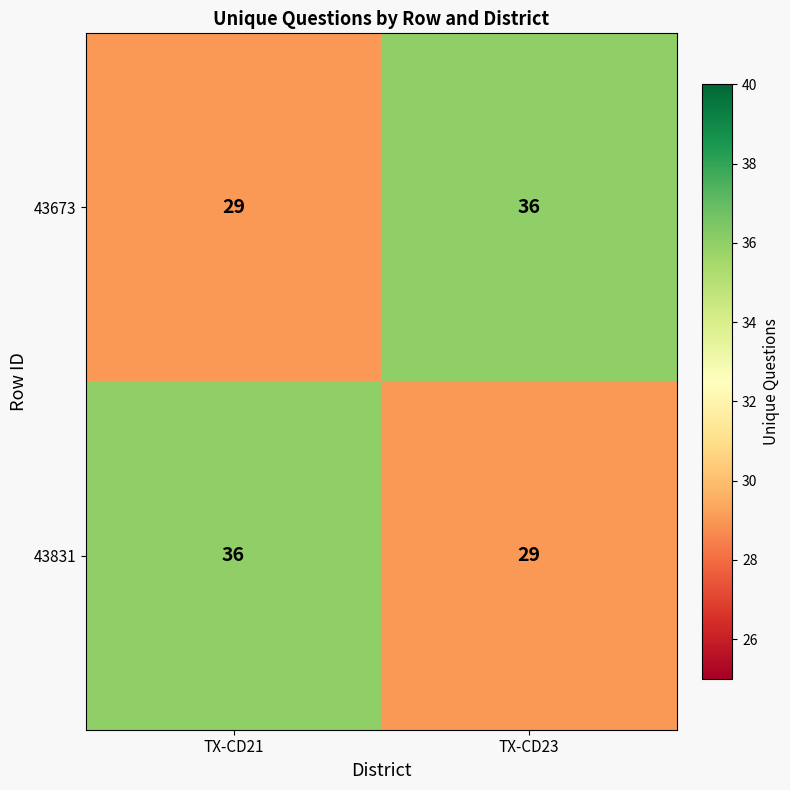

The 43673 series shows 17 at TX-CD23. True or false?

False